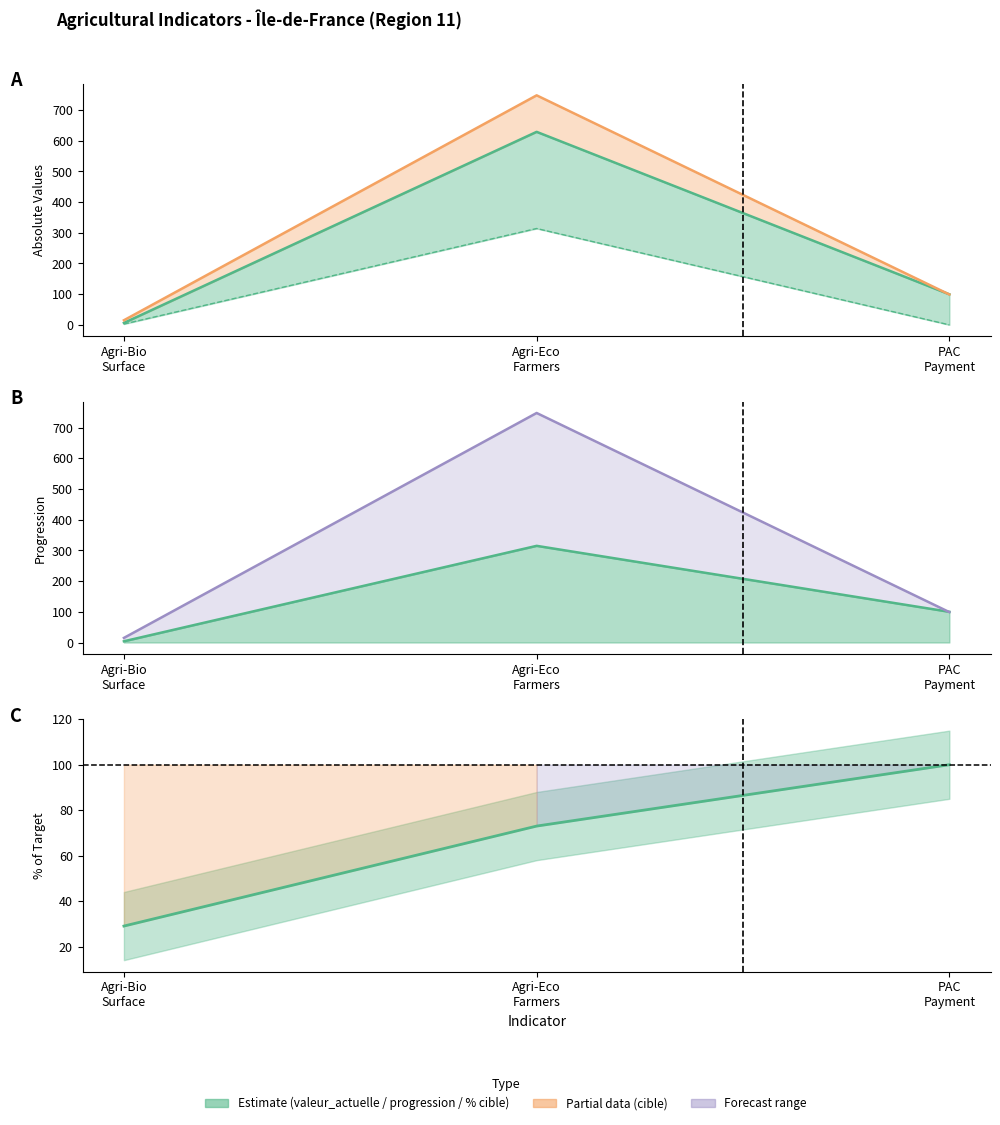

Read the cible value at Agri-Bio Surface.

15.0